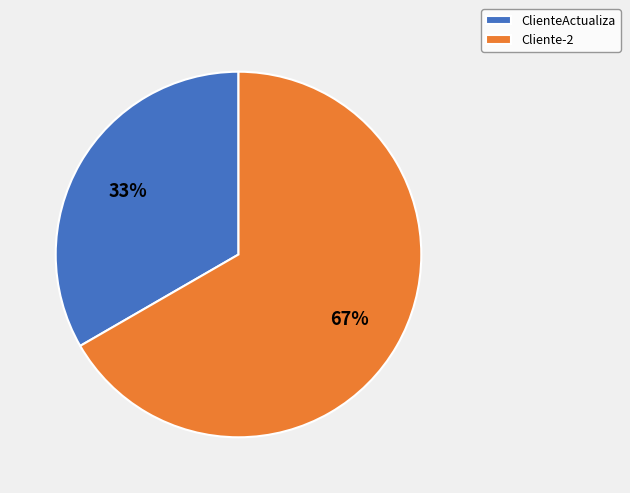

Is it true that Cliente-2 is 67% of the pie?

True